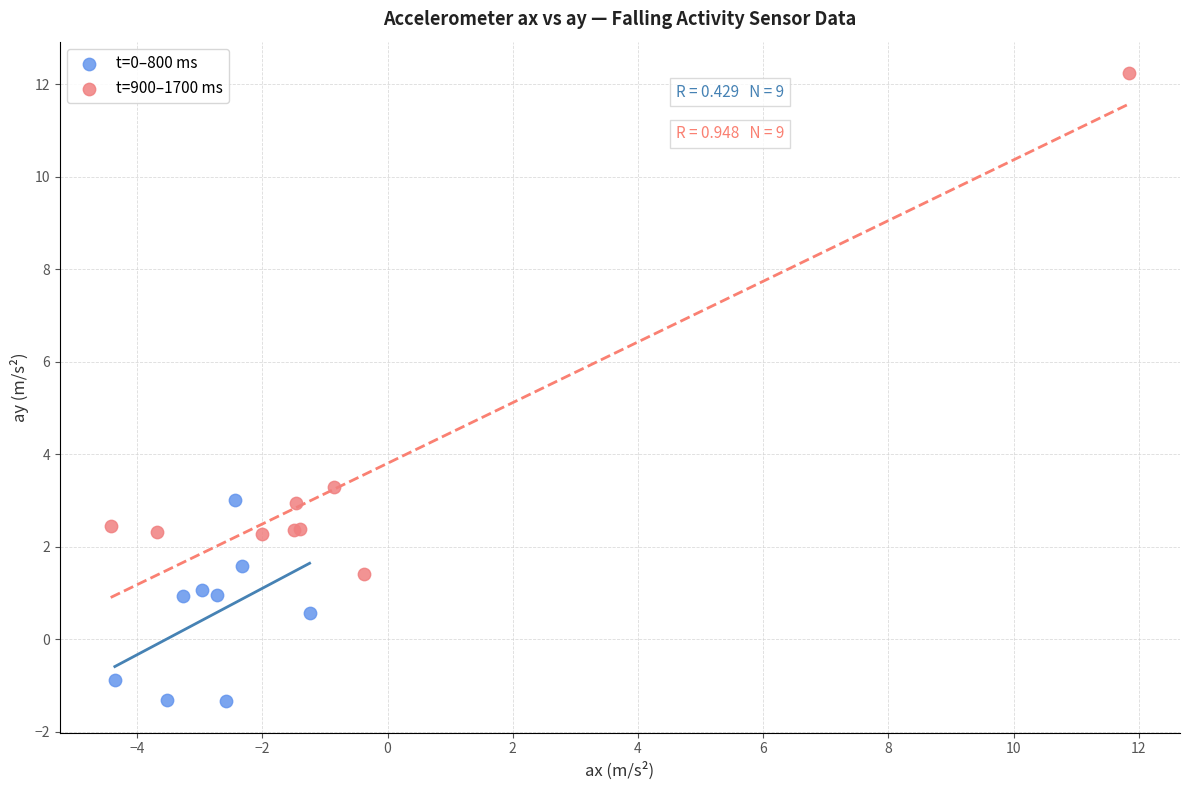

Which series reaches the minimum Y coordinate?

t=0–800 ms